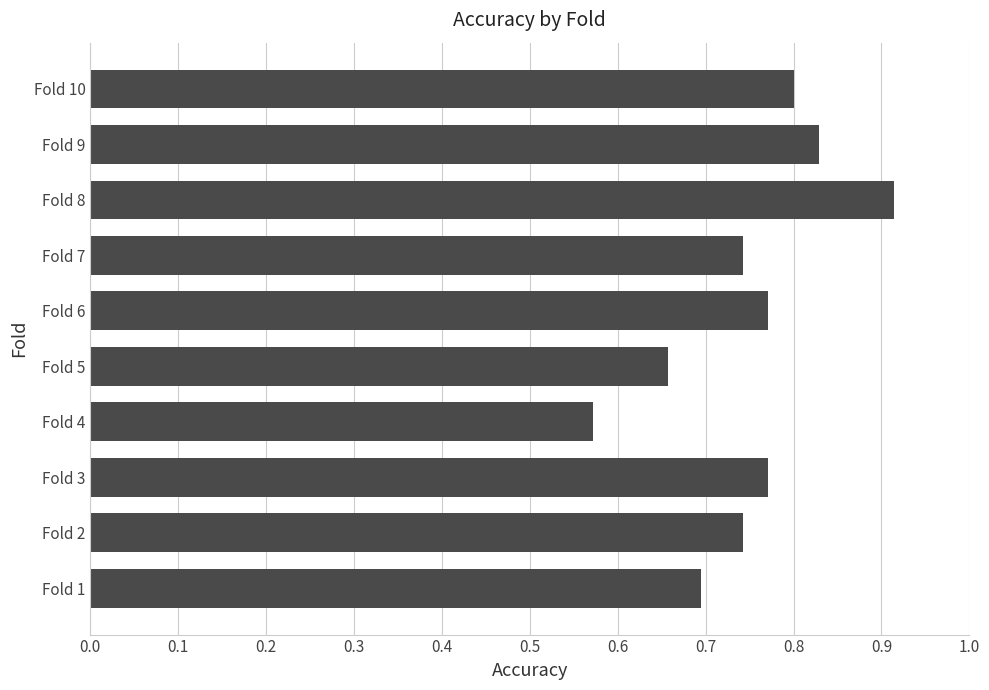

What is the difference between the maximum and minimum values?

0.3